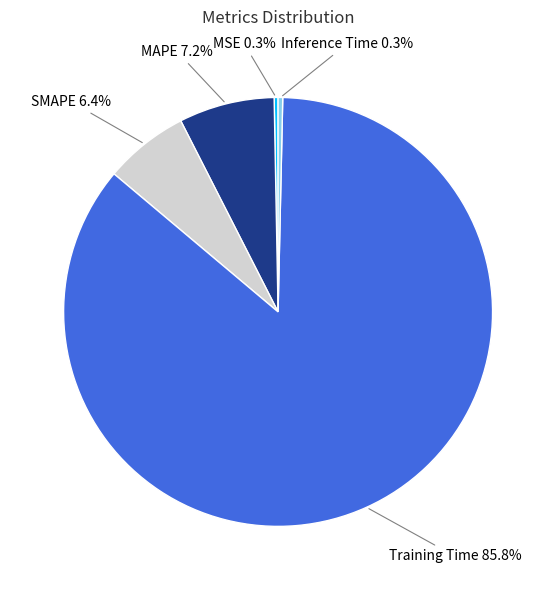

To the nearest percent, what percentage of the pie is Training Time?

86%